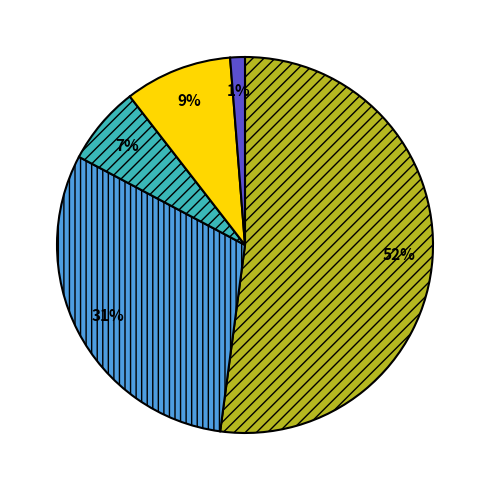

To the nearest percent, what is the average slice percentage?

20%